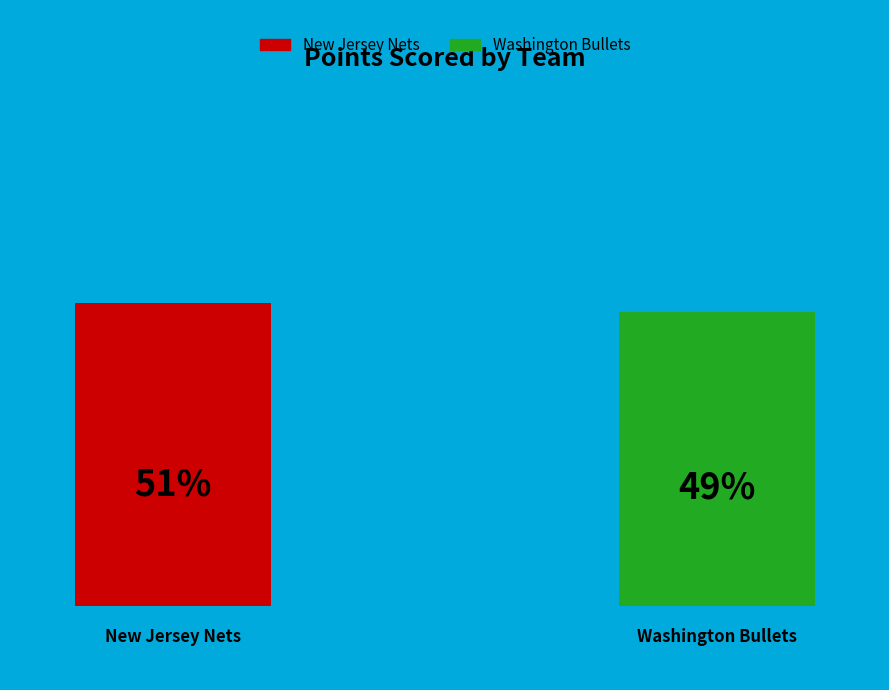

Count the number of slices in the pie.

2